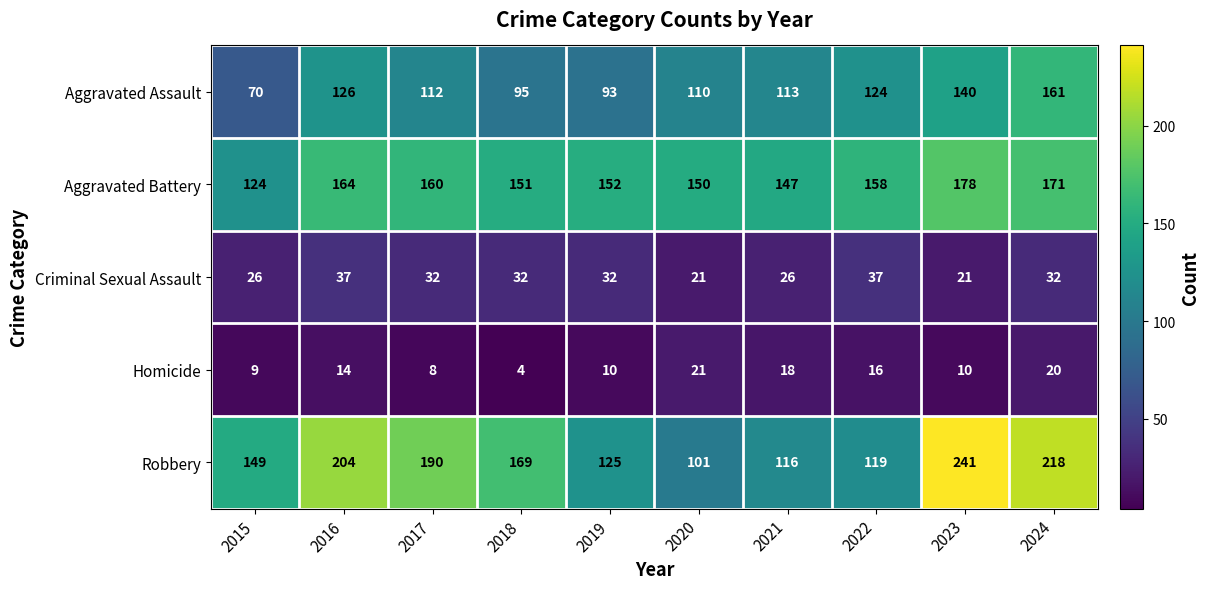

How many data points in Homicide are less than 14?

5